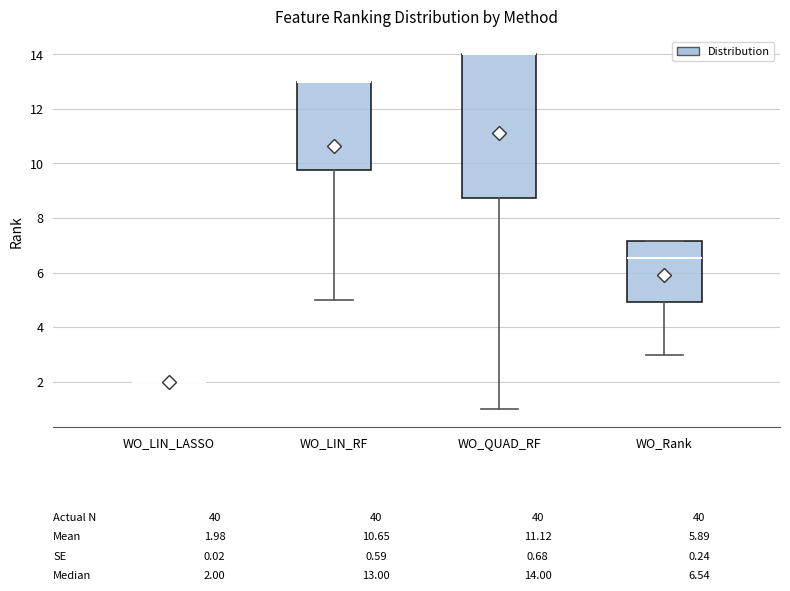

Comparing the boxes themselves (not the whiskers), which one is the tallest?

WO_QUAD_RF